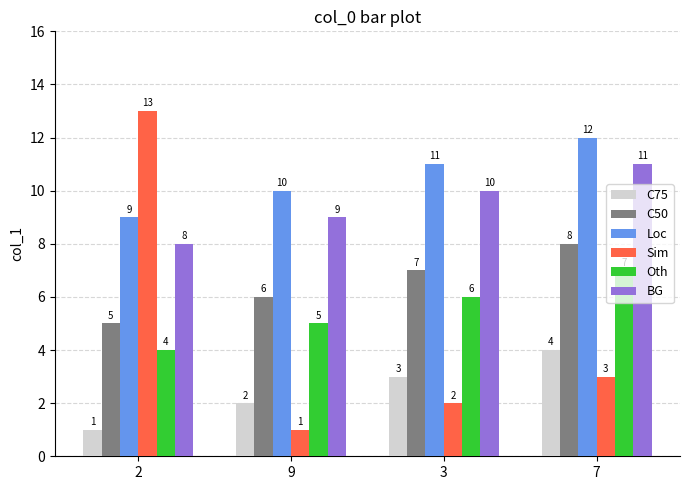

What is the label of the 3rd bar from the right?

9